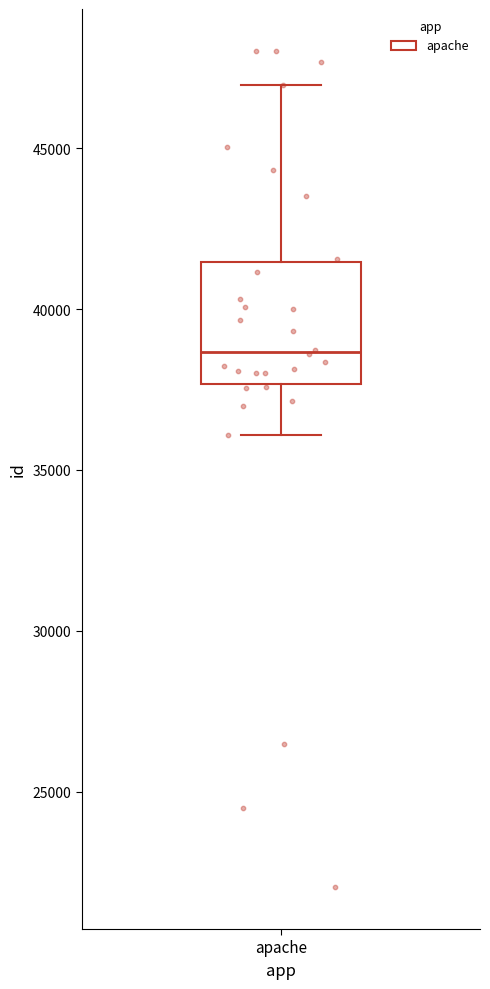

Read this box plot against the y-axis: the position of the median line, the range covered by the box, and the ends of both whiskers. The values are not printed on the chart, so give them approximately, as read against the axis.

median 38500, box 37500 to 41500, whiskers 36000 to 47000